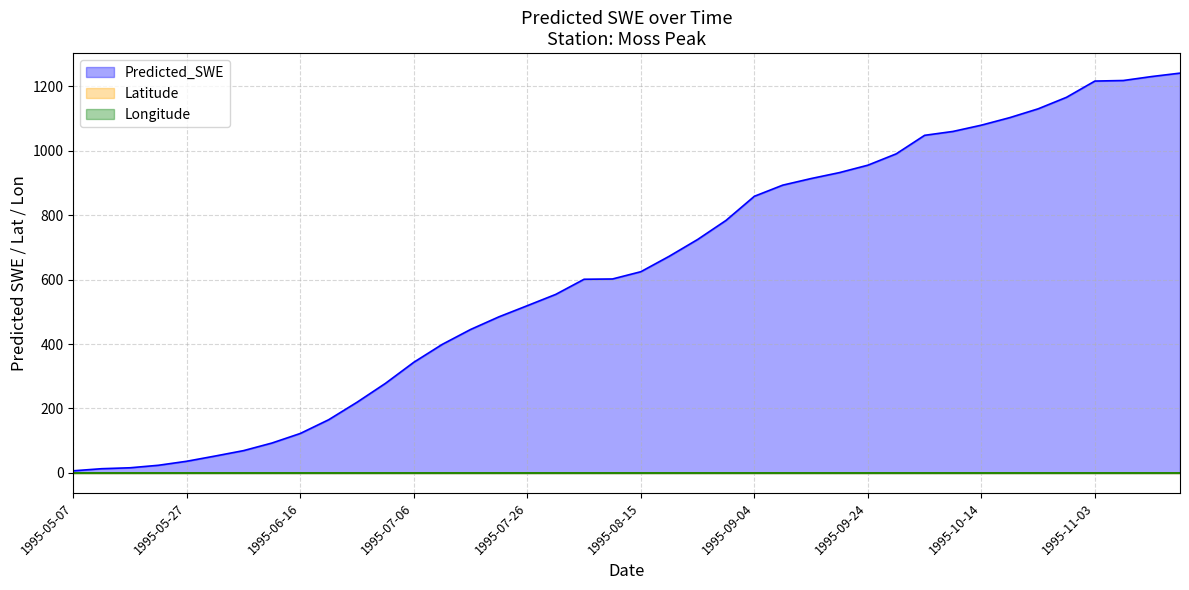

True or false: Longitude and Predicted_SWE cross at least once.

False